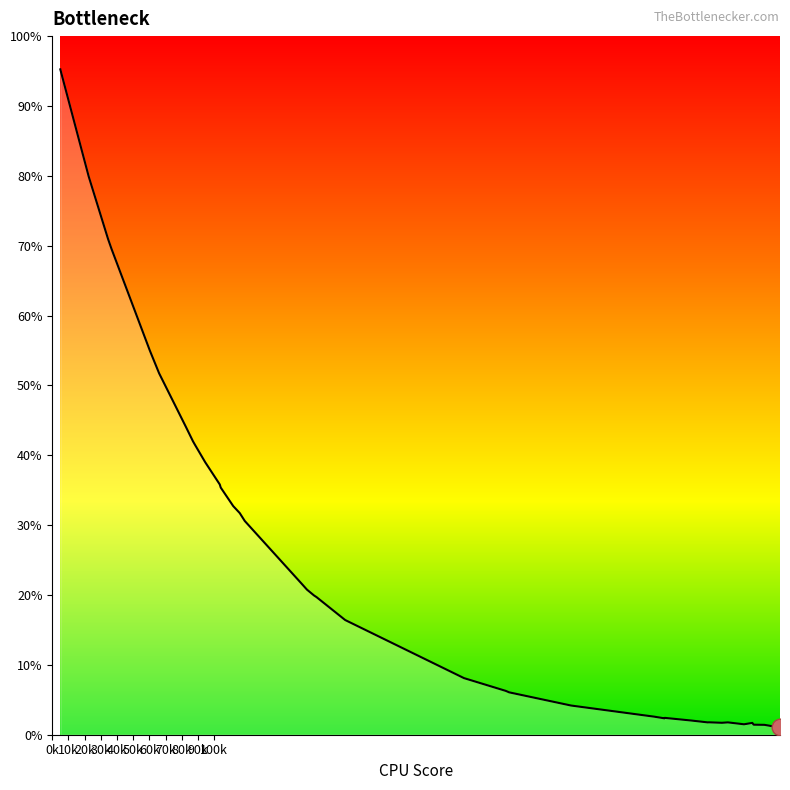

What is the difference between the maximum and minimum values?

94.1